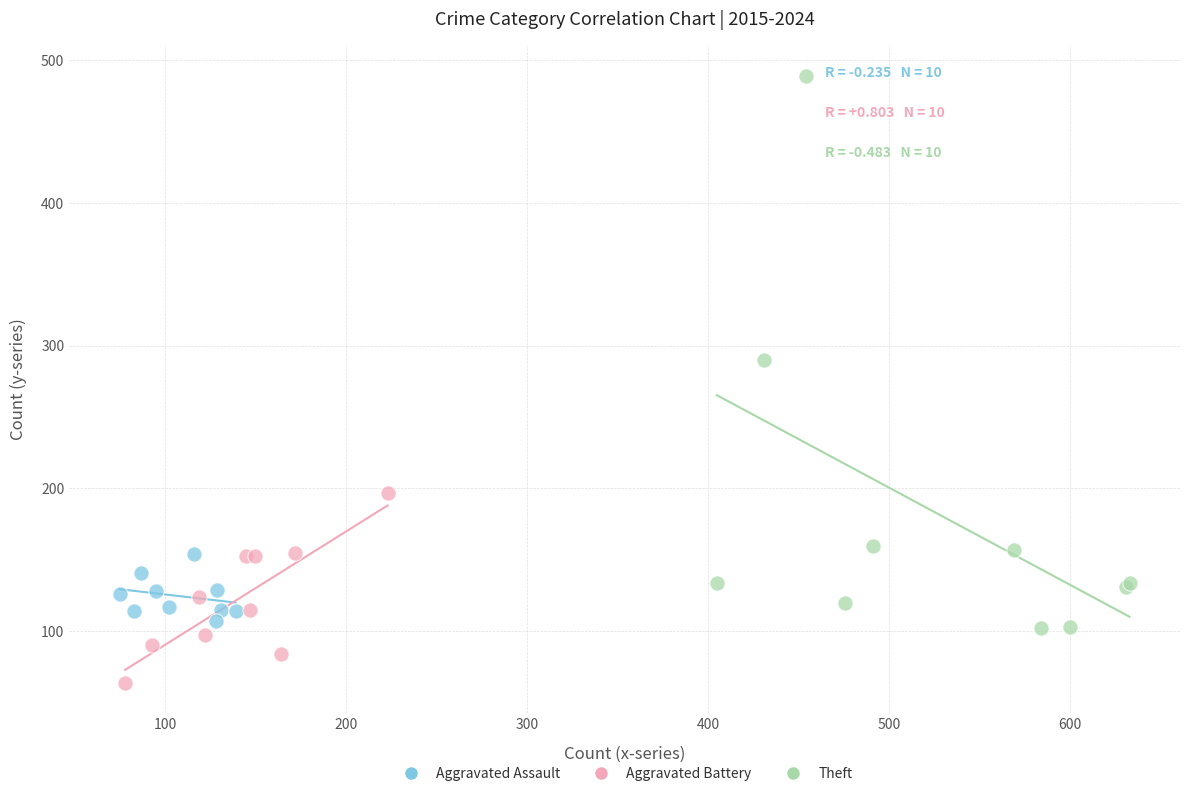

Which series contains the lowest Y value?

Aggravated Battery